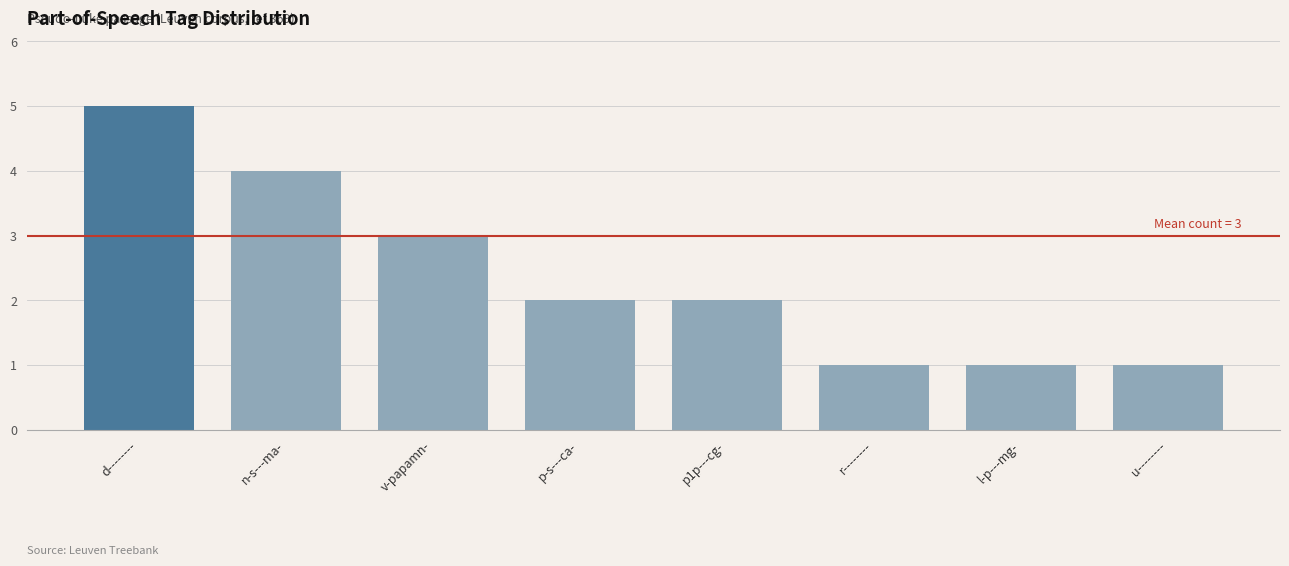

True or false: the data shows 5 at d--------.

True